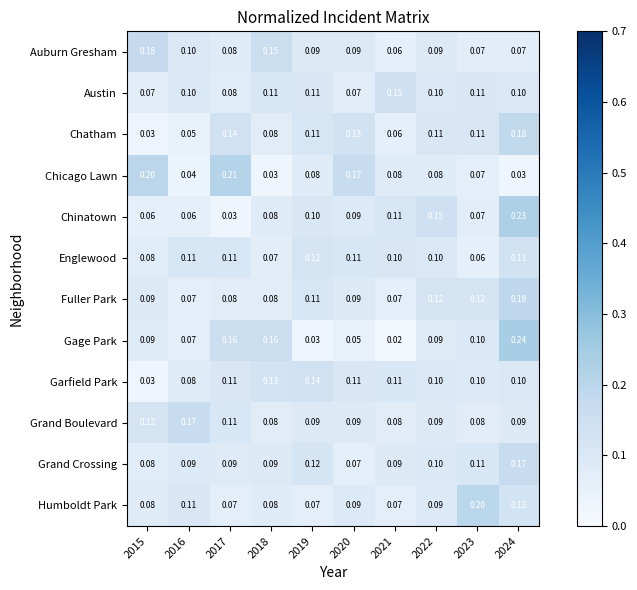

Which series has the largest total across all categories?

Fuller Park